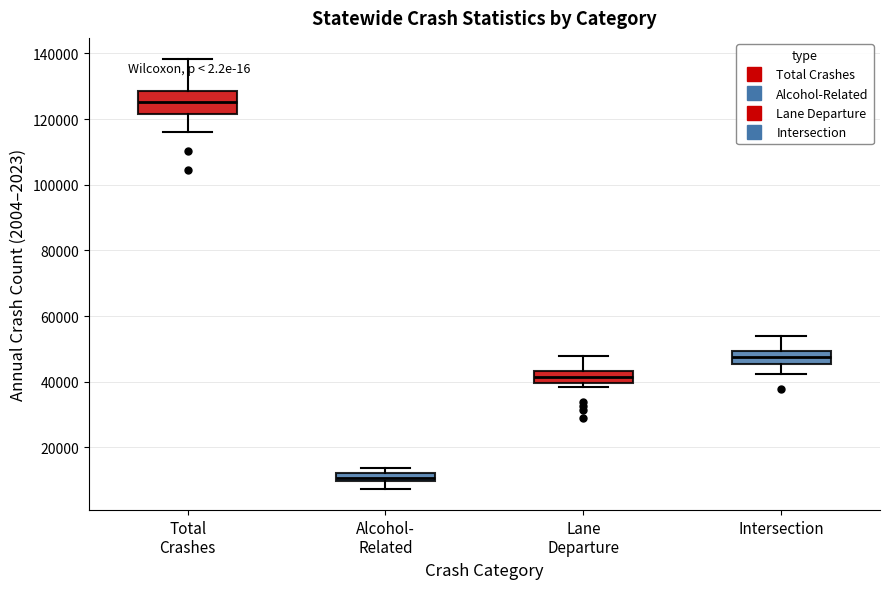

Which box has the lowest median line?

Alcohol- Related